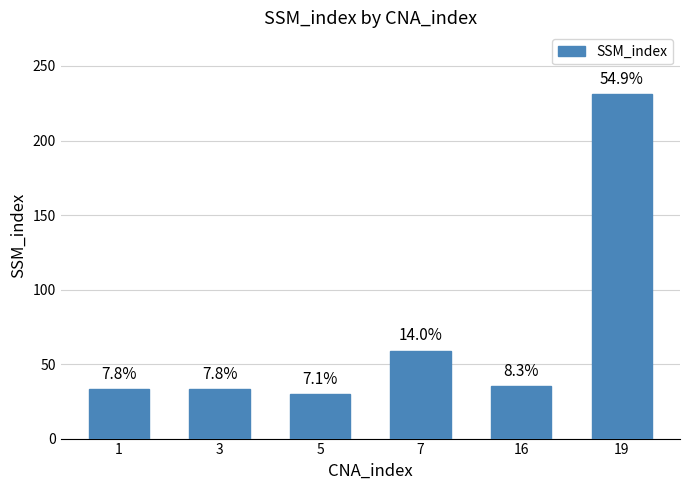

What is the ratio of the value at 16 to the value at 5?

1.2